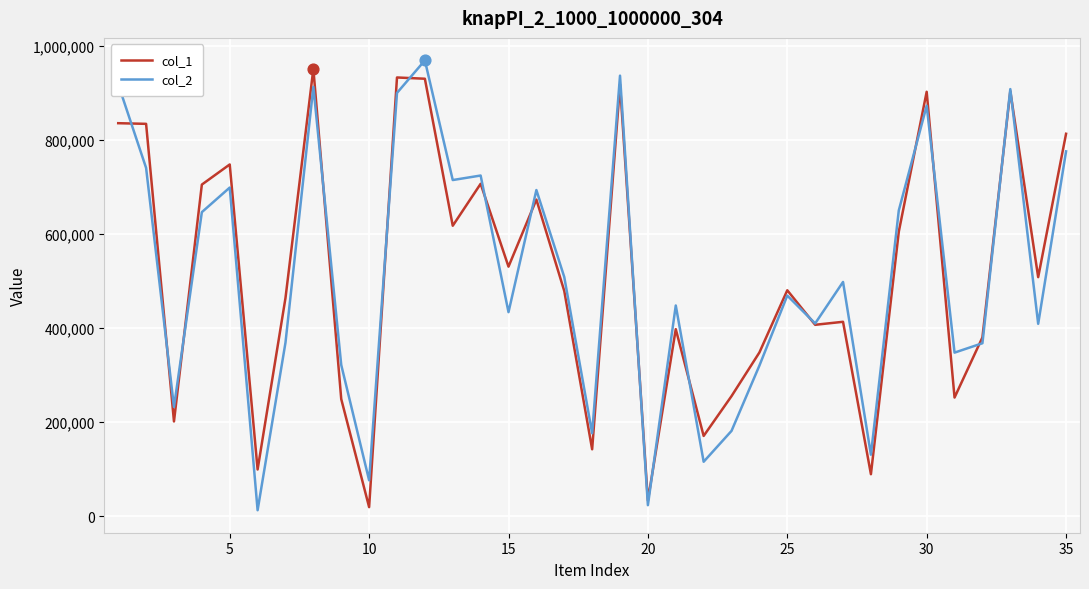

Which series has the largest total across all categories?

col_1